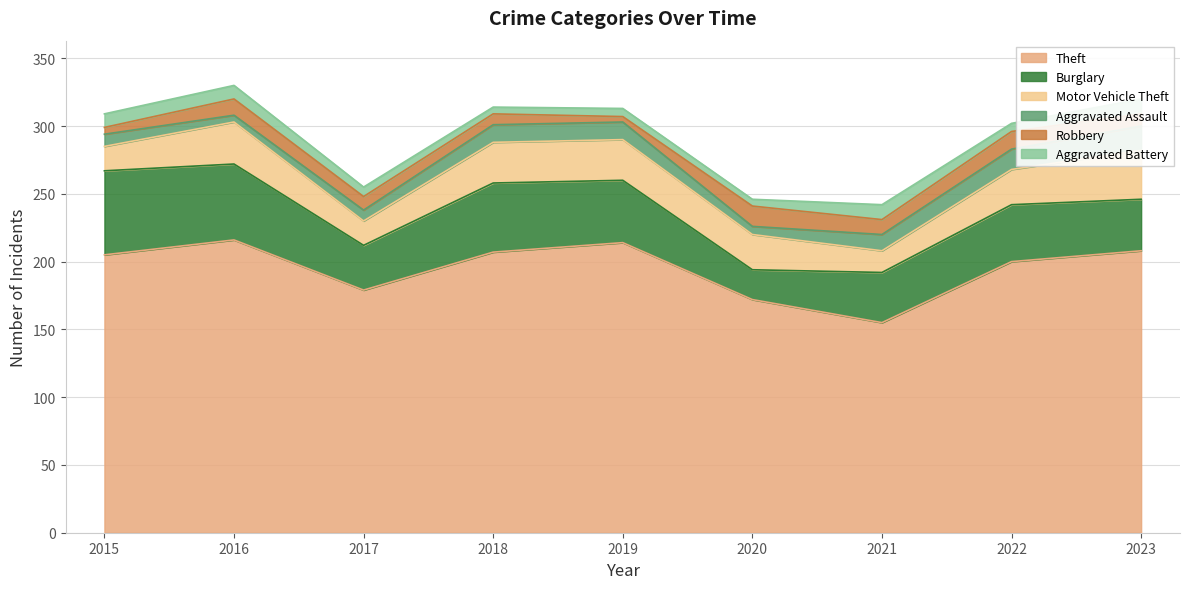

What is the average value of the Theft series?

195